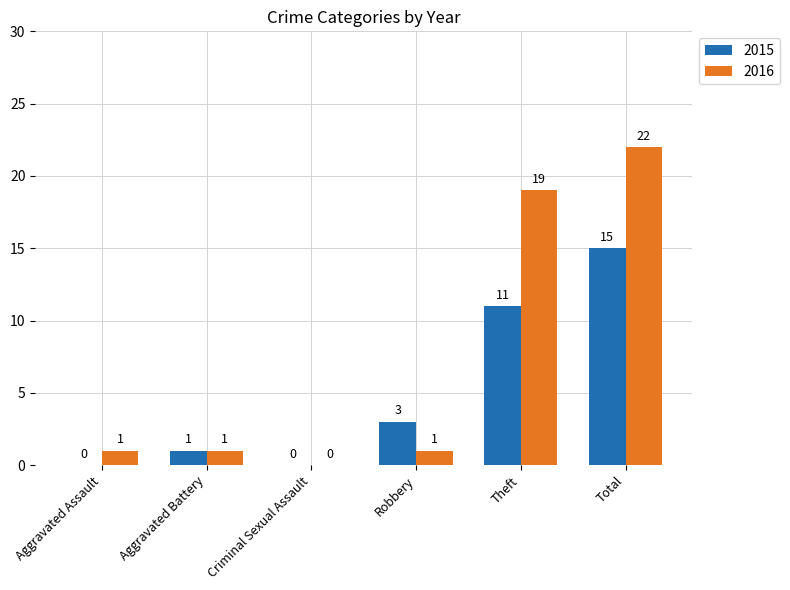

Which series changed the most between Aggravated Assault and Robbery?

2015